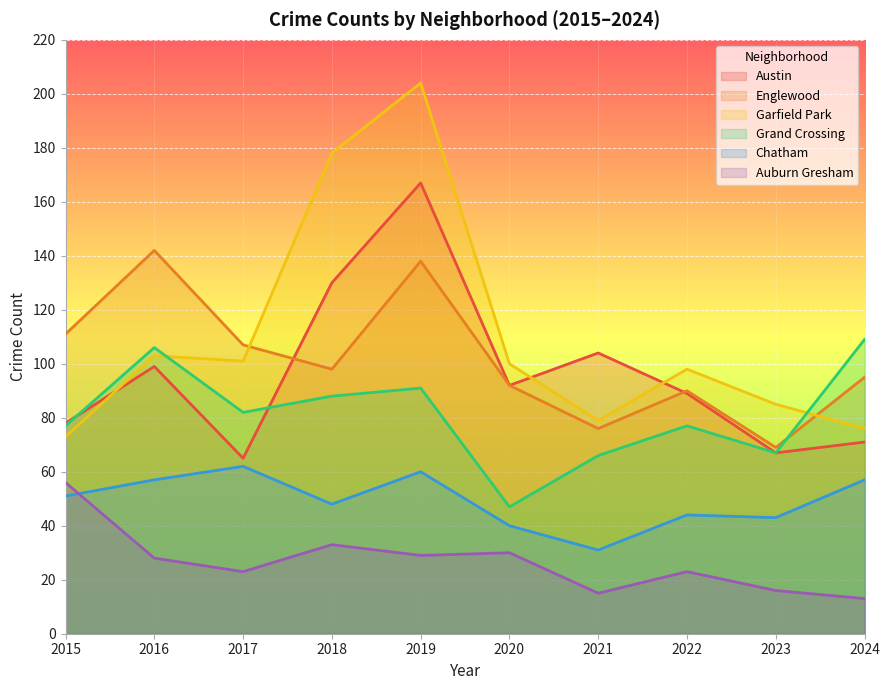

Count the number of data series in this chart.

6